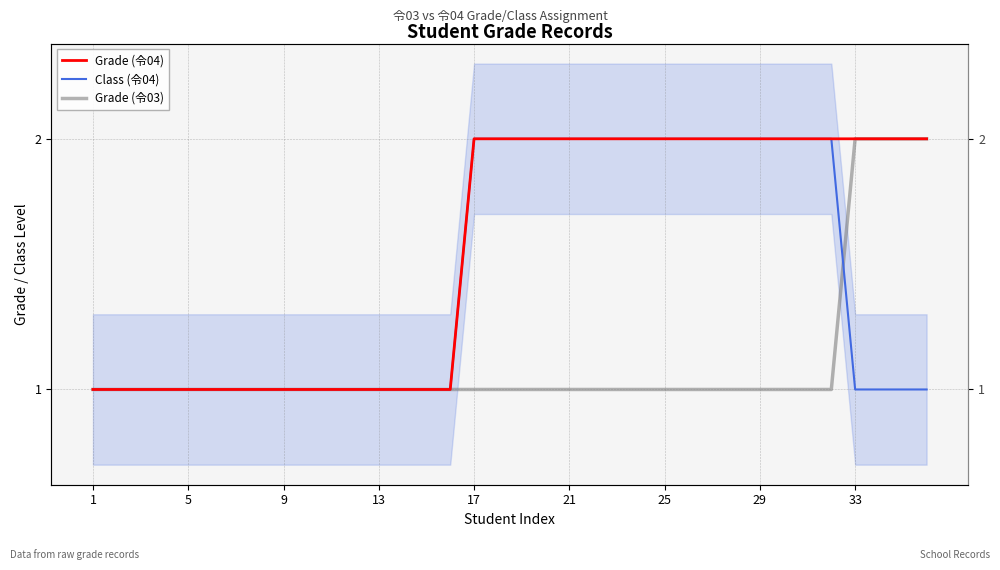

Which label corresponds to the smallest value in the chart?

1